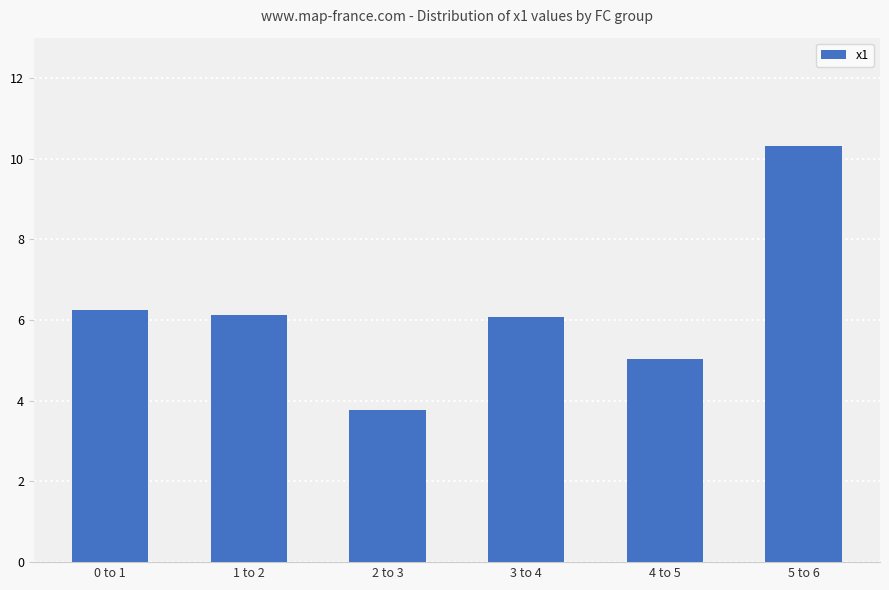

Between 1 to 2 and 2 to 3, which is larger?

1 to 2